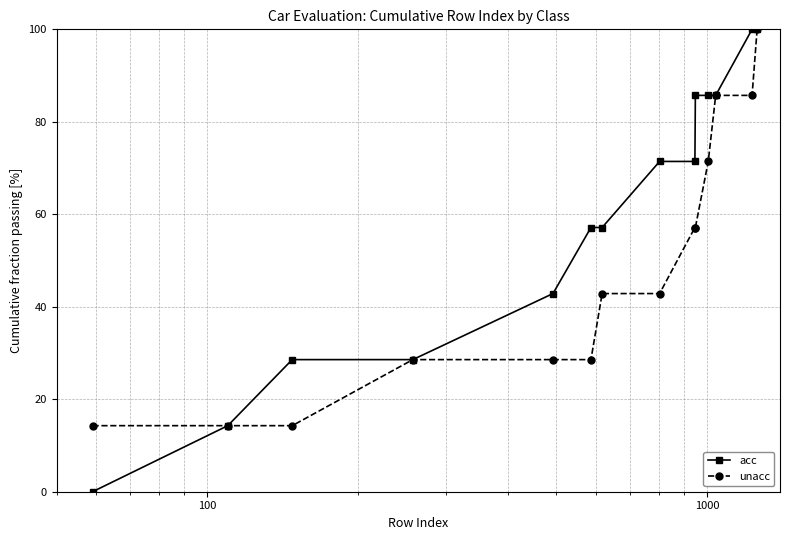

Which series has the widest spread of values?

acc